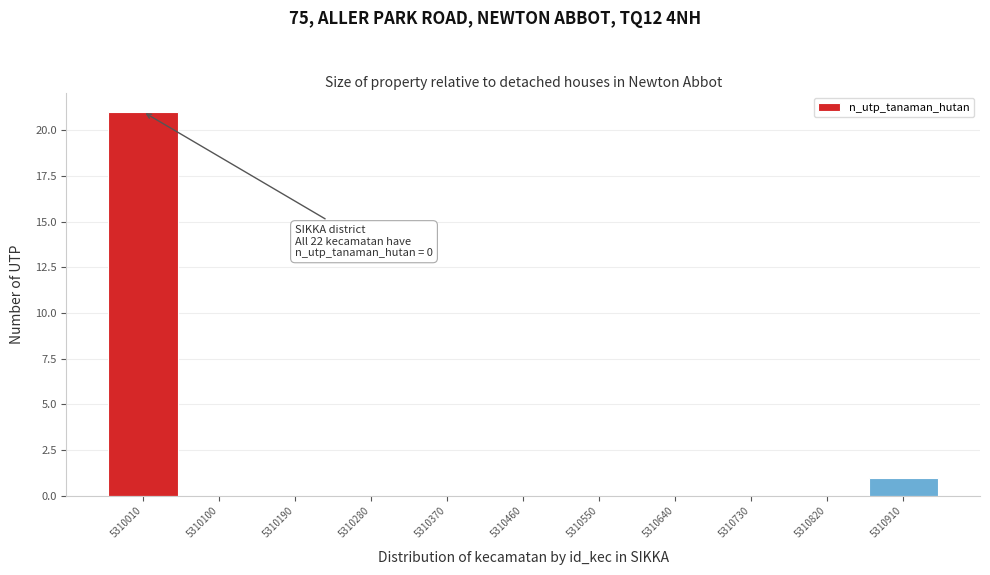

Reading left to right, list all the values displayed in this chart.

5310010=21	5310100=0	5310190=0	5310280=0	5310370=0	5310460=0	5310550=0	5310640=0	5310730=0	5310820=0	5310910=1